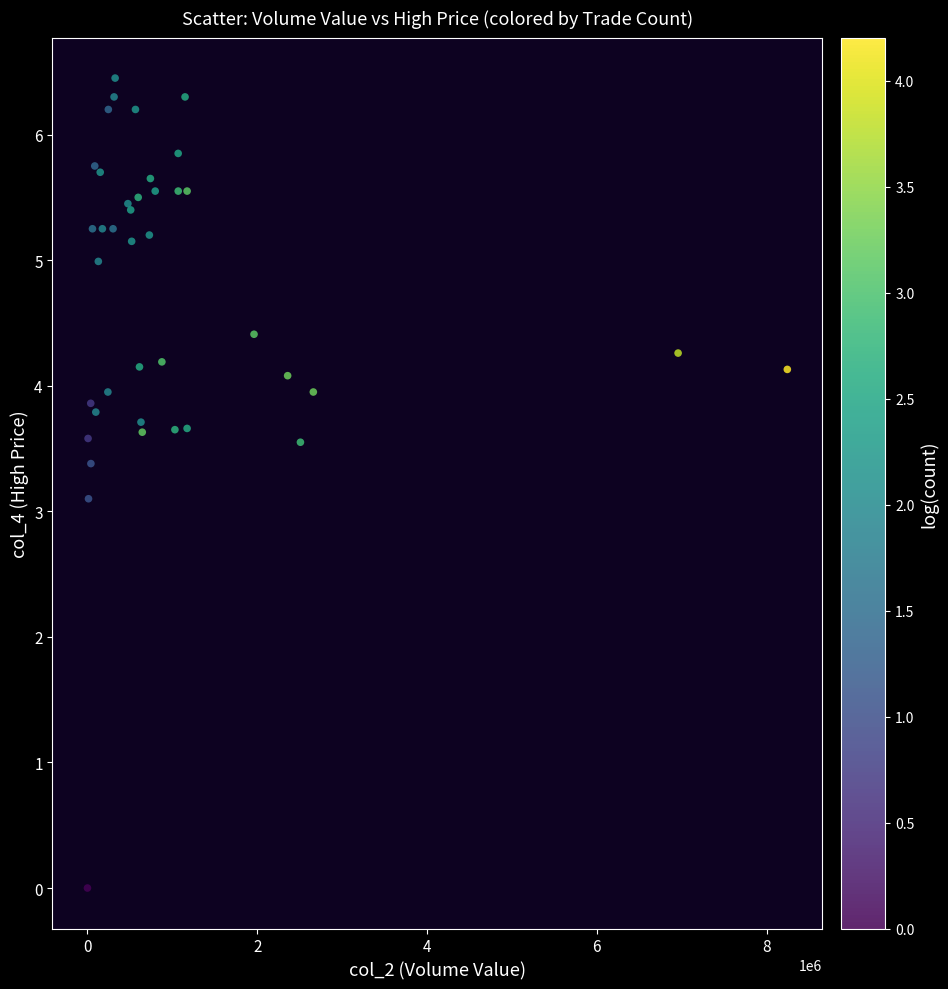

What Y value in the scatter plot is closest to 3?

3.1